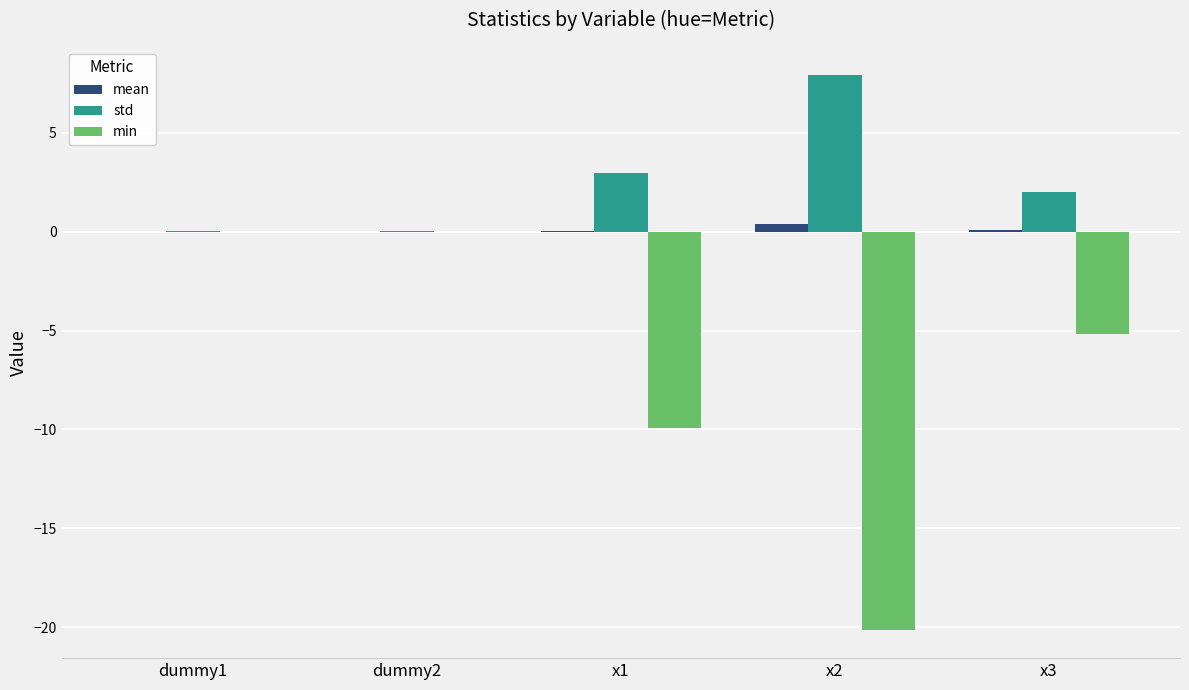

What are all the series names shown in the legend?

mean, std, min